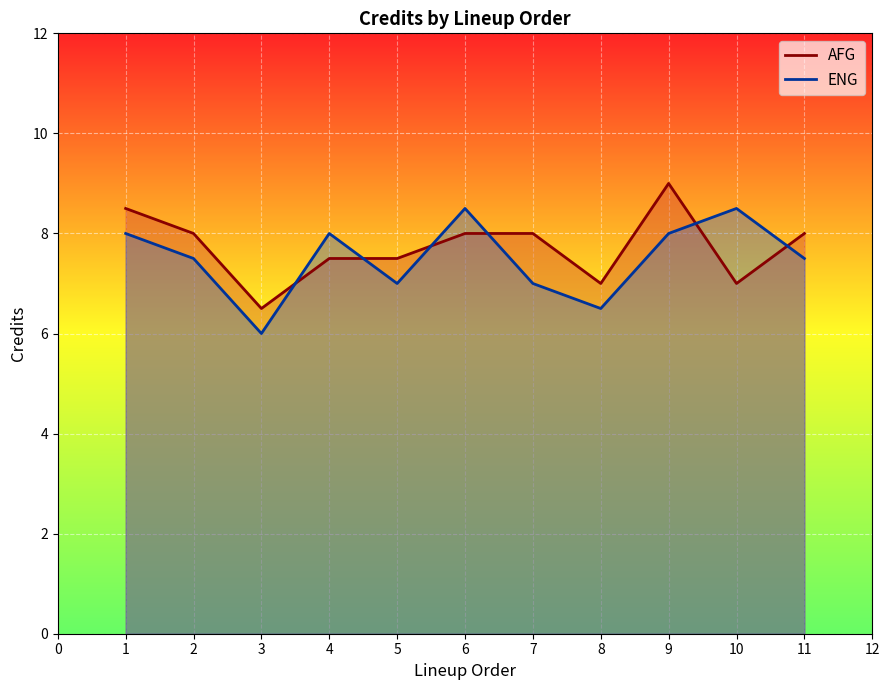

What is the greatest value displayed?

9.0